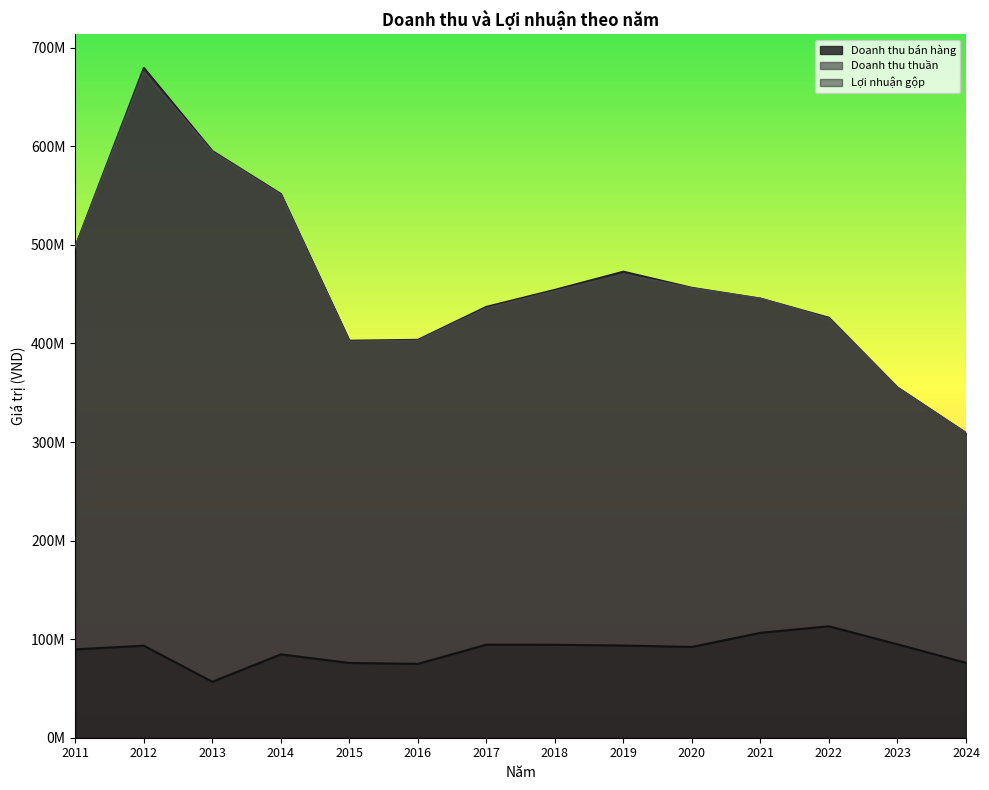

Does the chart have visible grid lines?

No